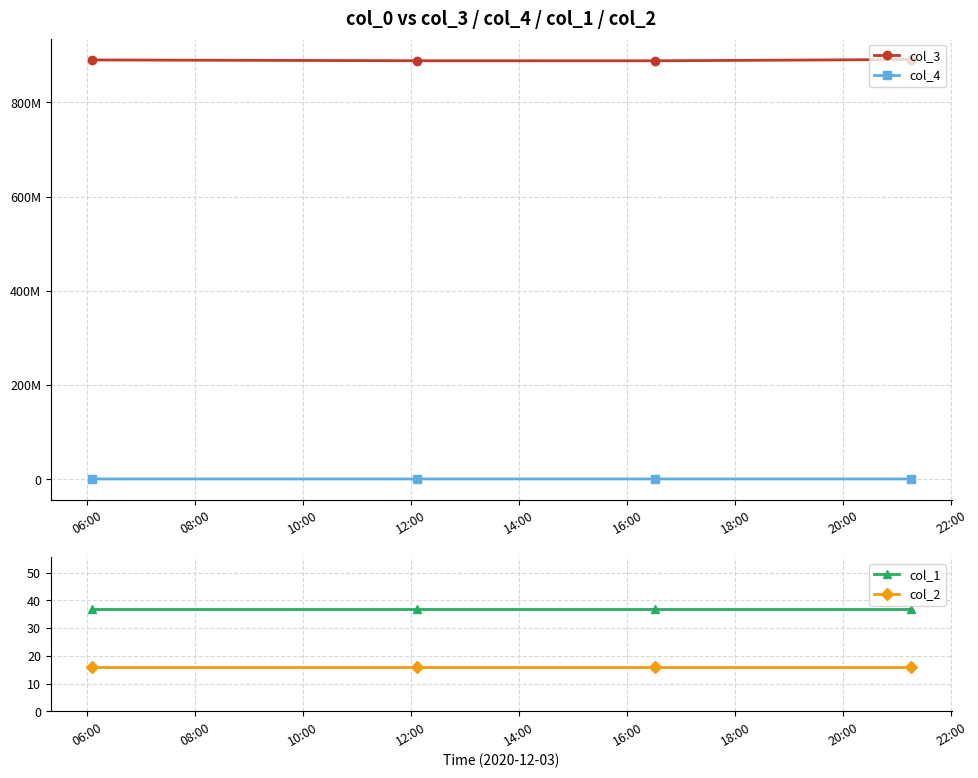

What is the average value of the col_1 series?

37